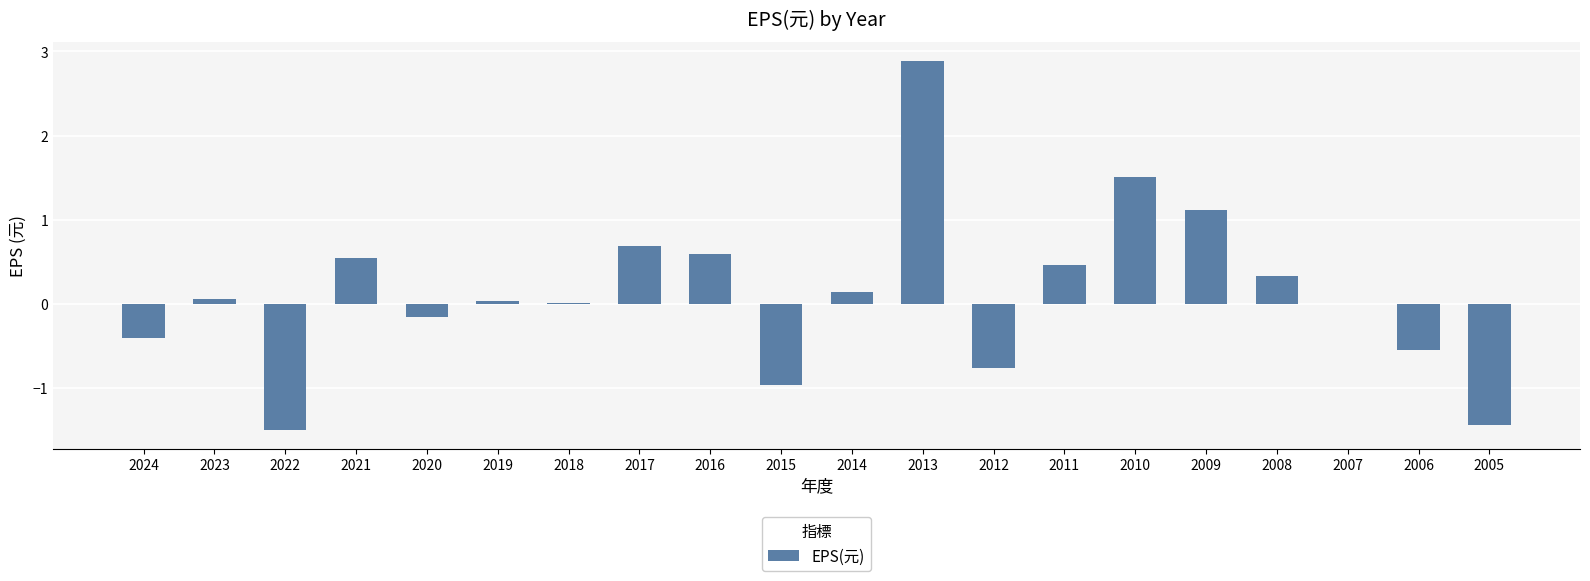

How many categories are shown in the chart?

20